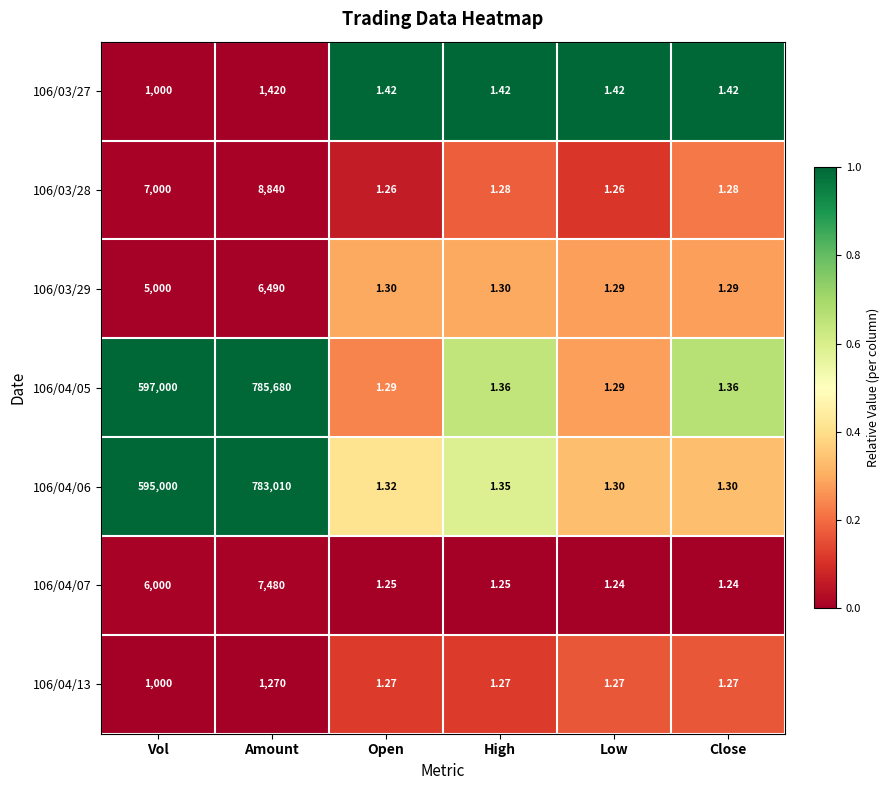

At which label does 106/04/07 reach its peak?

Amount